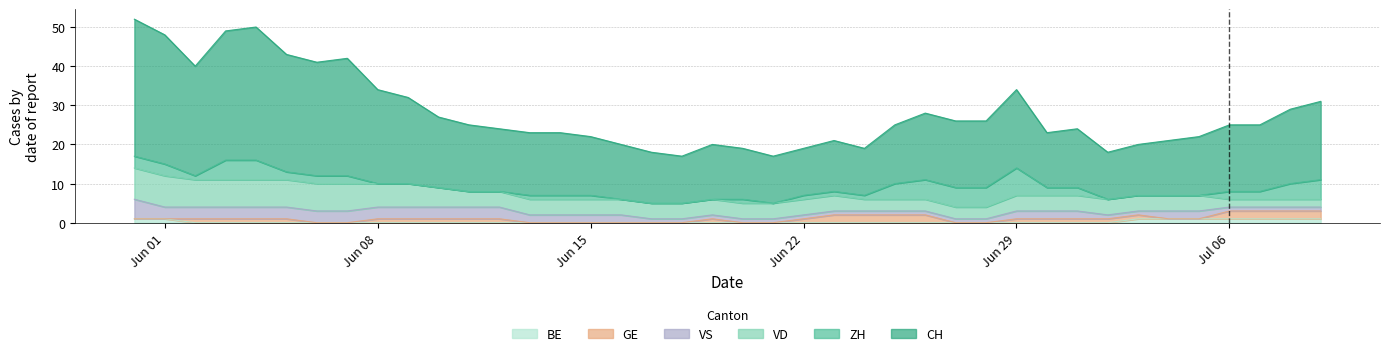

Reading left to right, list all the values displayed in this chart.

CH: 35	33	28	33	34	30	29	30	24	22	18	17	16	16	16	15	14	13	12	14	13	12	12	13	12	15	17	17	17	20	14	15	12	13	14	15	17	17	19	20
ZH: 3	3	1	5	5	2	2	2	0	0	0	0	0	1	1	1	0	0	0	0	1	0	1	1	1	4	5	5	5	7	2	2	0	0	0	0	2	2	4	5
VD: 8	8	7	7	7	7	7	7	6	6	5	4	4	4	4	4	4	4	4	4	4	4	4	4	3	3	3	3	3	4	4	4	4	4	4	4	2	2	2	2
BE: 1	1	0	0	0	0	0	0	0	0	0	0	0	0	0	0	0	0	0	0	0	0	0	0	0	0	0	0	0	0	0	0	0	1	1	1	1	1	1	1
GE: 0	0	1	1	1	1	0	0	1	1	1	1	1	0	0	0	0	0	0	1	0	0	1	2	2	2	2	0	0	1	1	1	1	1	0	0	2	2	2	2
VS: 5	3	3	3	3	3	3	3	3	3	3	3	3	2	2	2	2	1	1	1	1	1	1	1	1	1	1	1	1	2	2	2	1	1	2	2	1	1	1	1